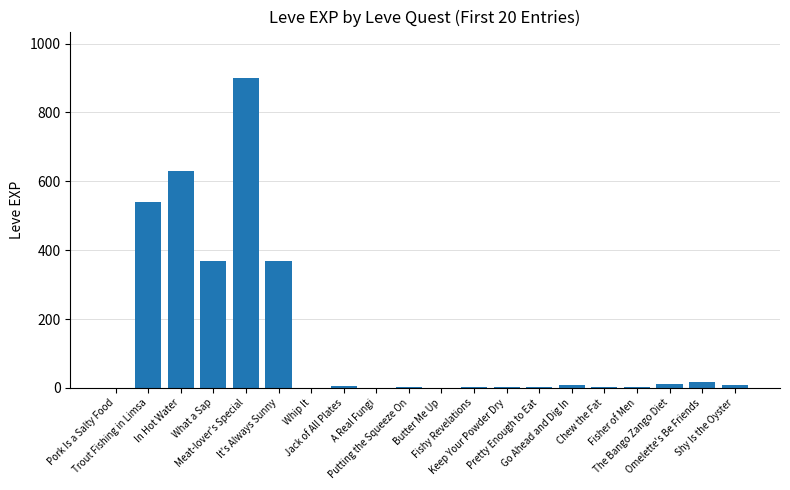

Where does the data first go above 6?

Trout Fishing in Limsa